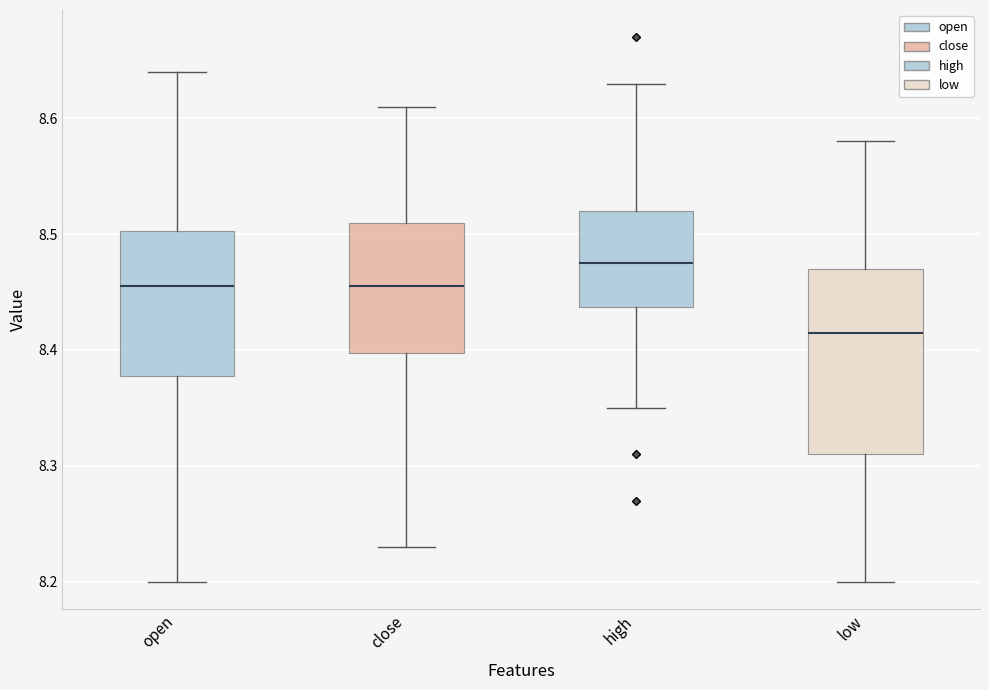

Comparing the boxes themselves (not the whiskers), which one is the tallest?

low